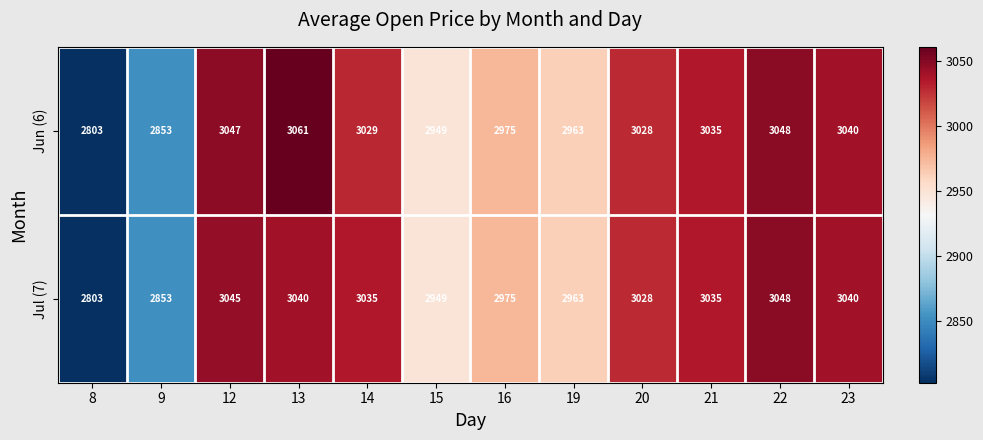

What is the greatest value displayed?

3061